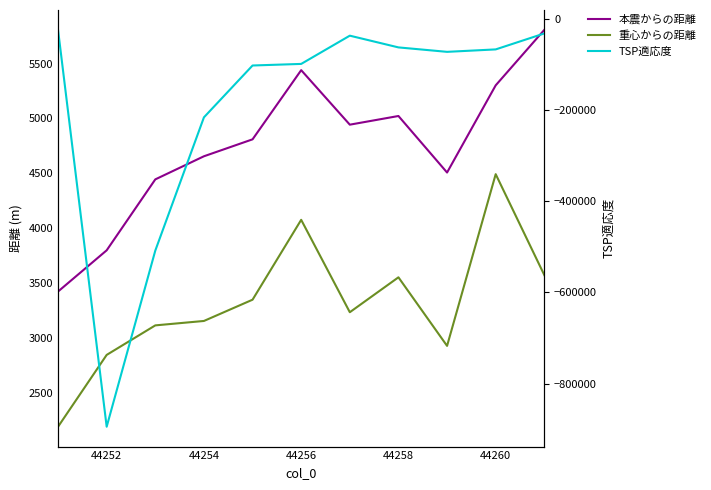

What are all the series names shown in the legend?

本震からの距離, 重心からの距離, TSP適応度